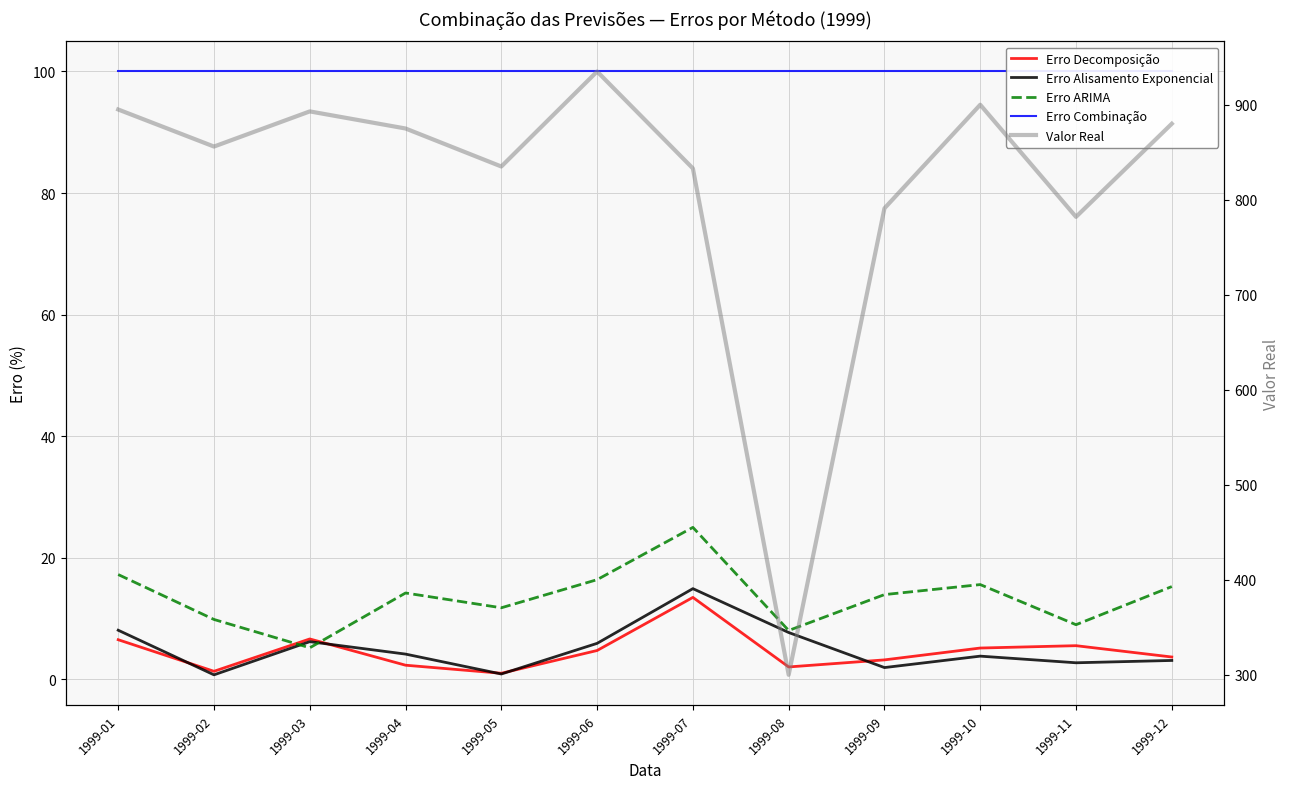

True or false: Erro Combinação has more than 1 points higher than both neighbors.

False